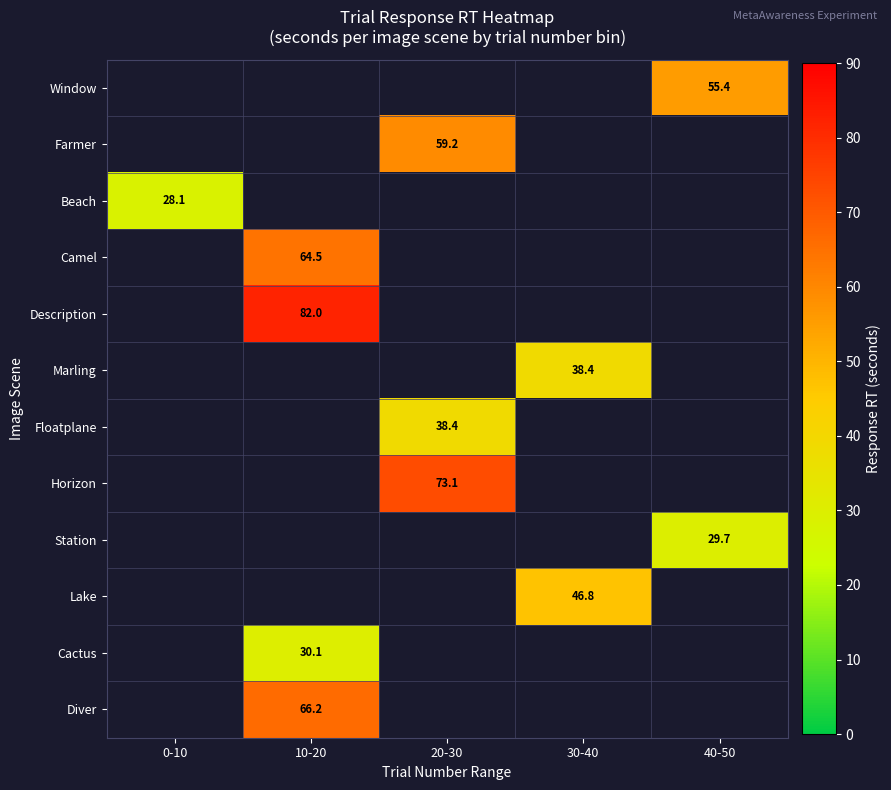

How many values in Beach are above zero?

1